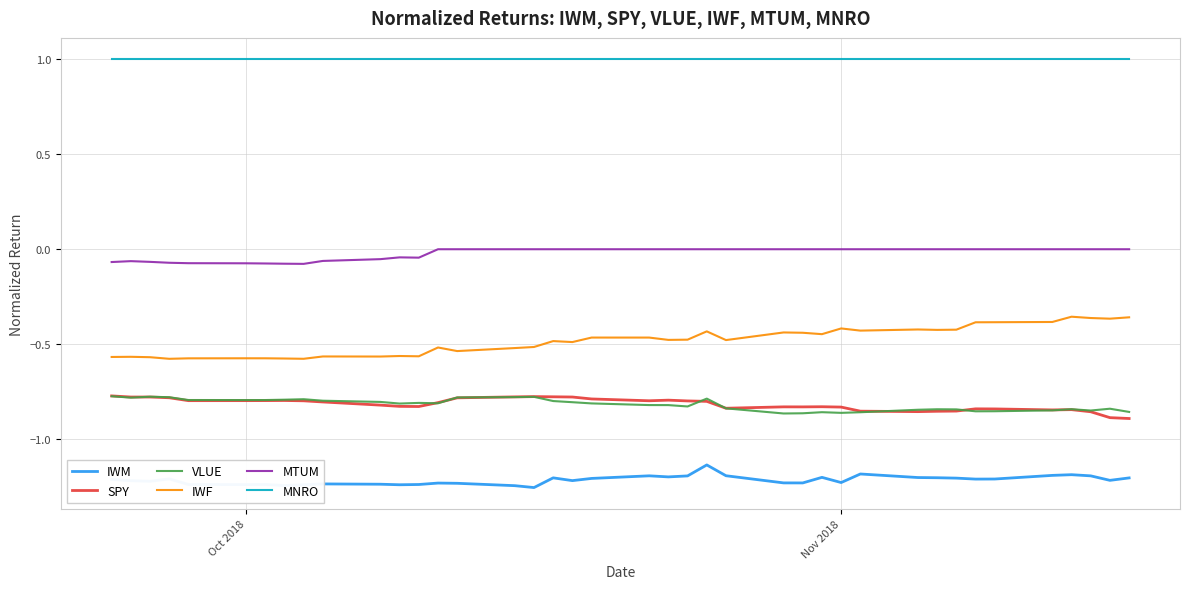

Which series has the largest total across all categories?

MNRO